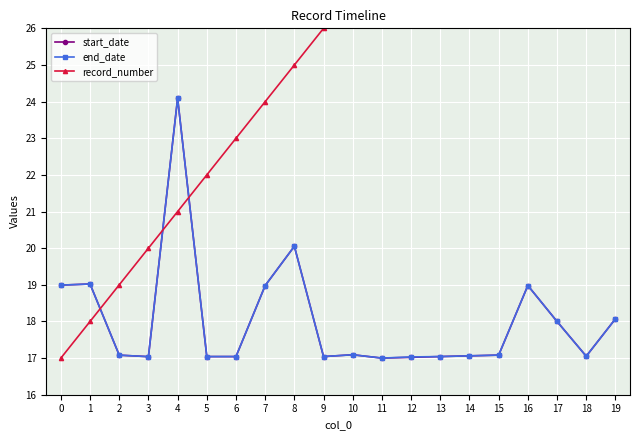

What is the maximum value for record_number?

36.0